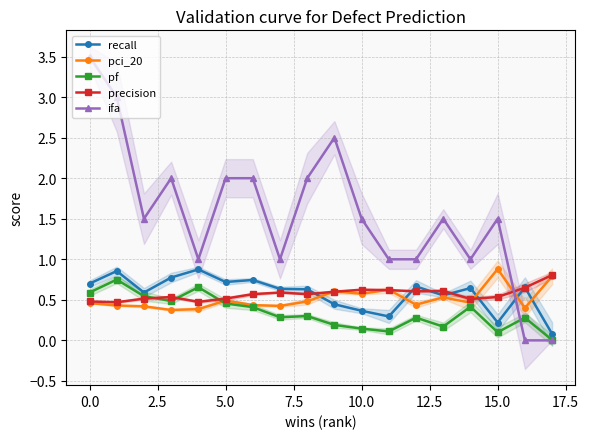

Does the chart display data point markers on the line(s)?

Yes